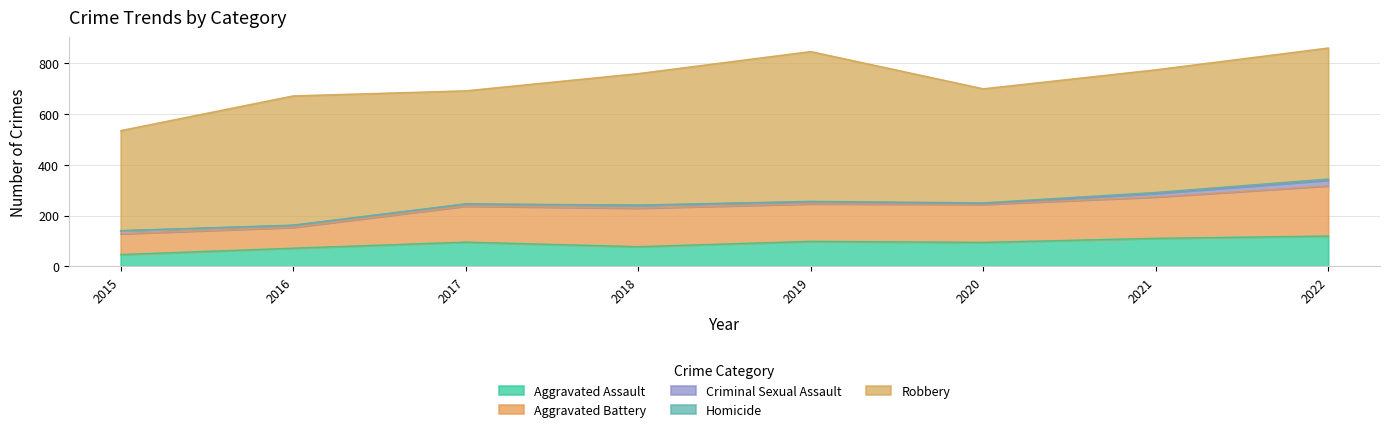

True or false: Aggravated Assault and Aggravated Battery cross at least once.

False